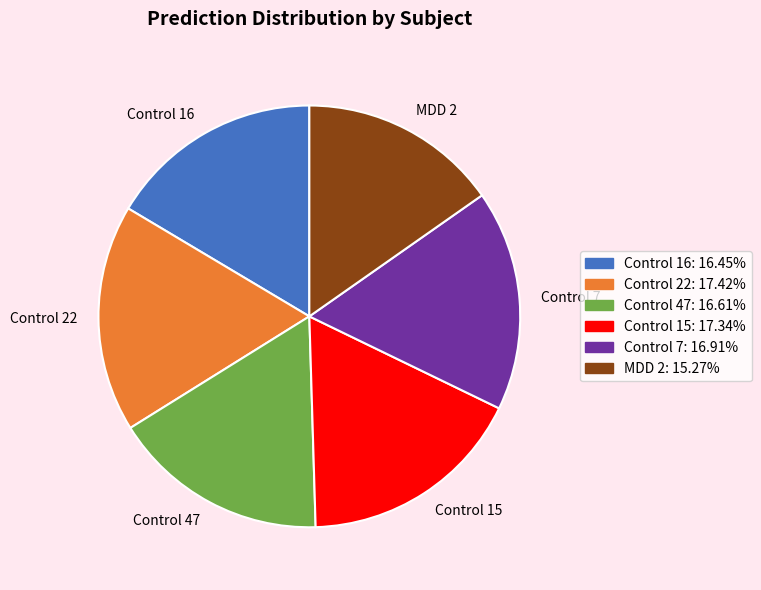

Does Control 22 account for over 50% of the chart?

No